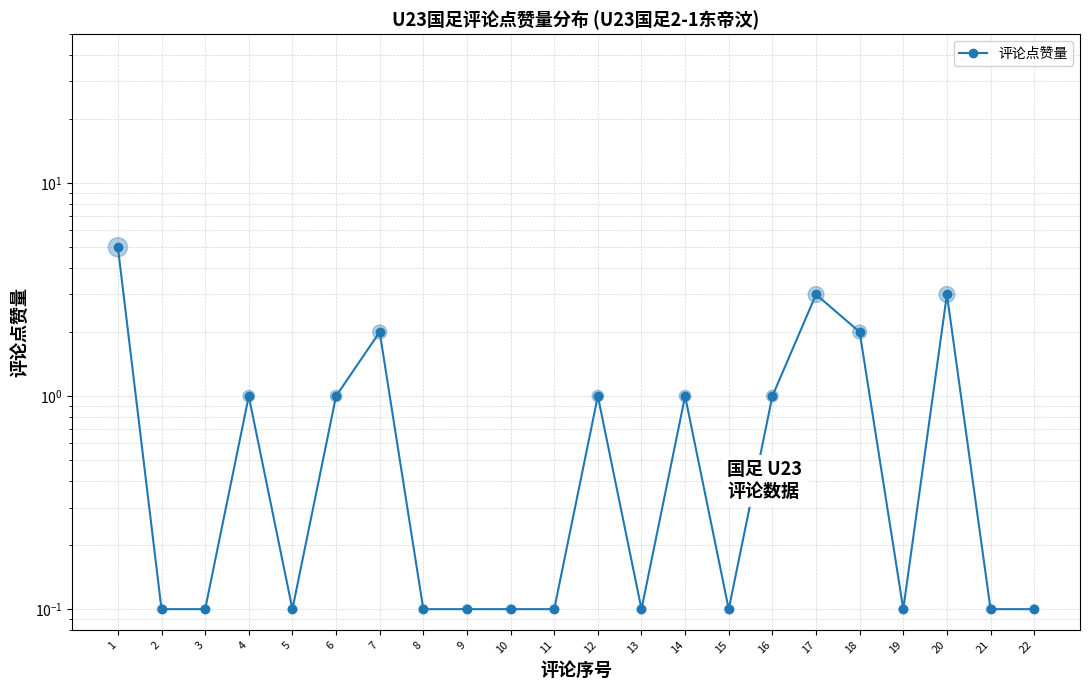

Which has a higher value, 6 or 18?

18